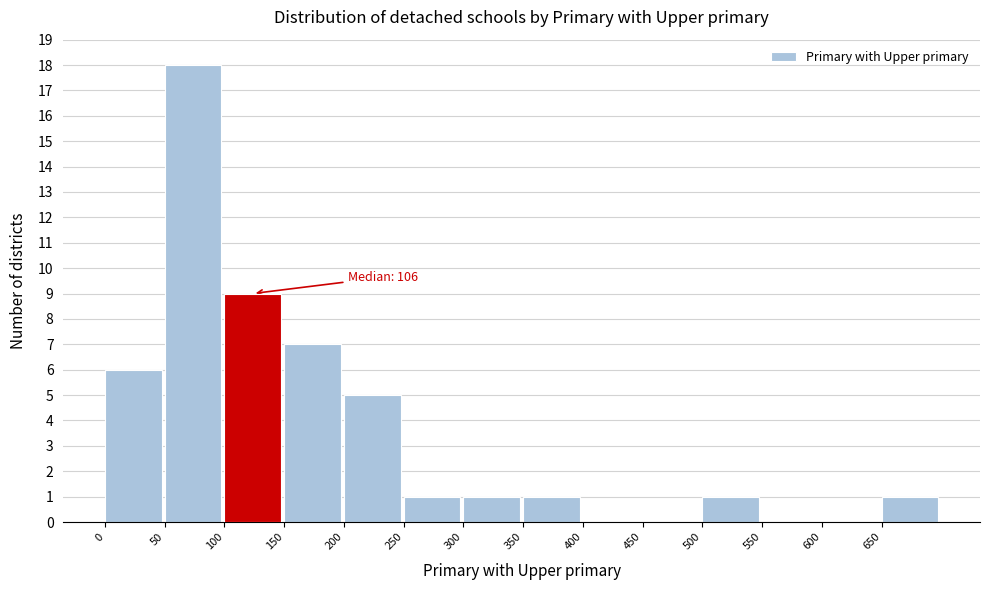

Which range on the x-axis has the tallest bar?

50 to 100